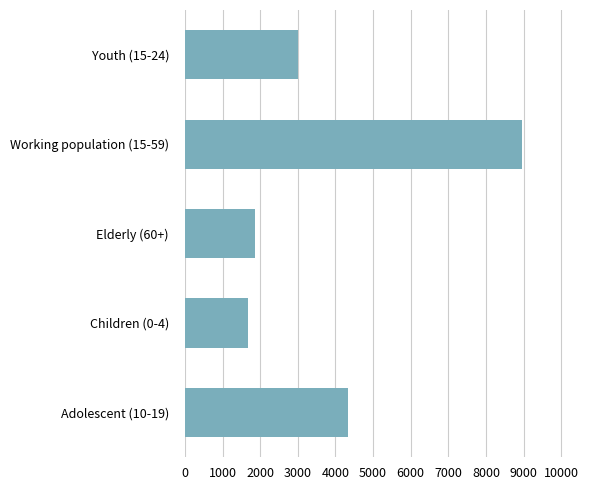

Which has a higher value, Youth (15-24) or Children (0-4)?

Youth (15-24)